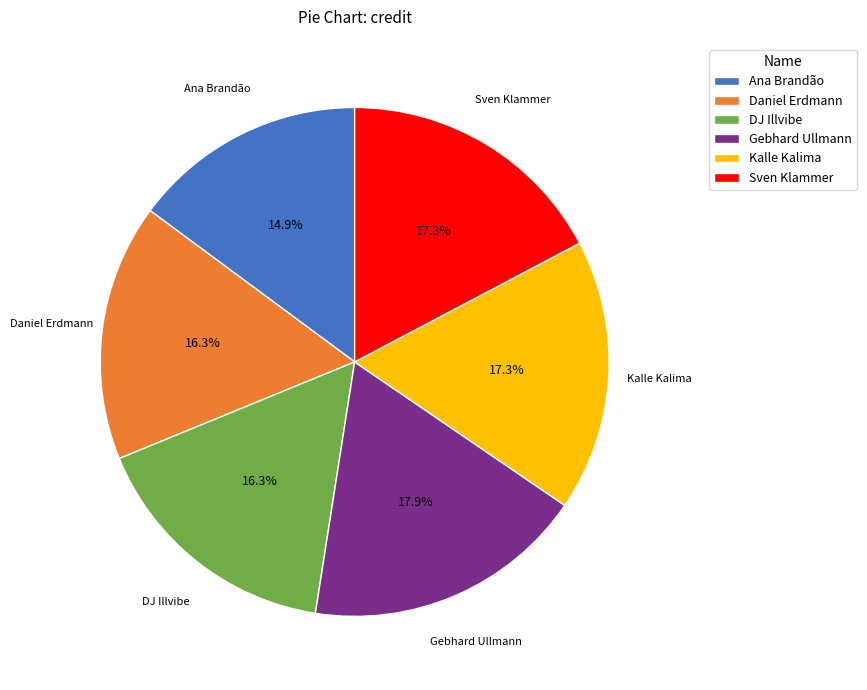

To the nearest percent, what is the average slice percentage?

17%